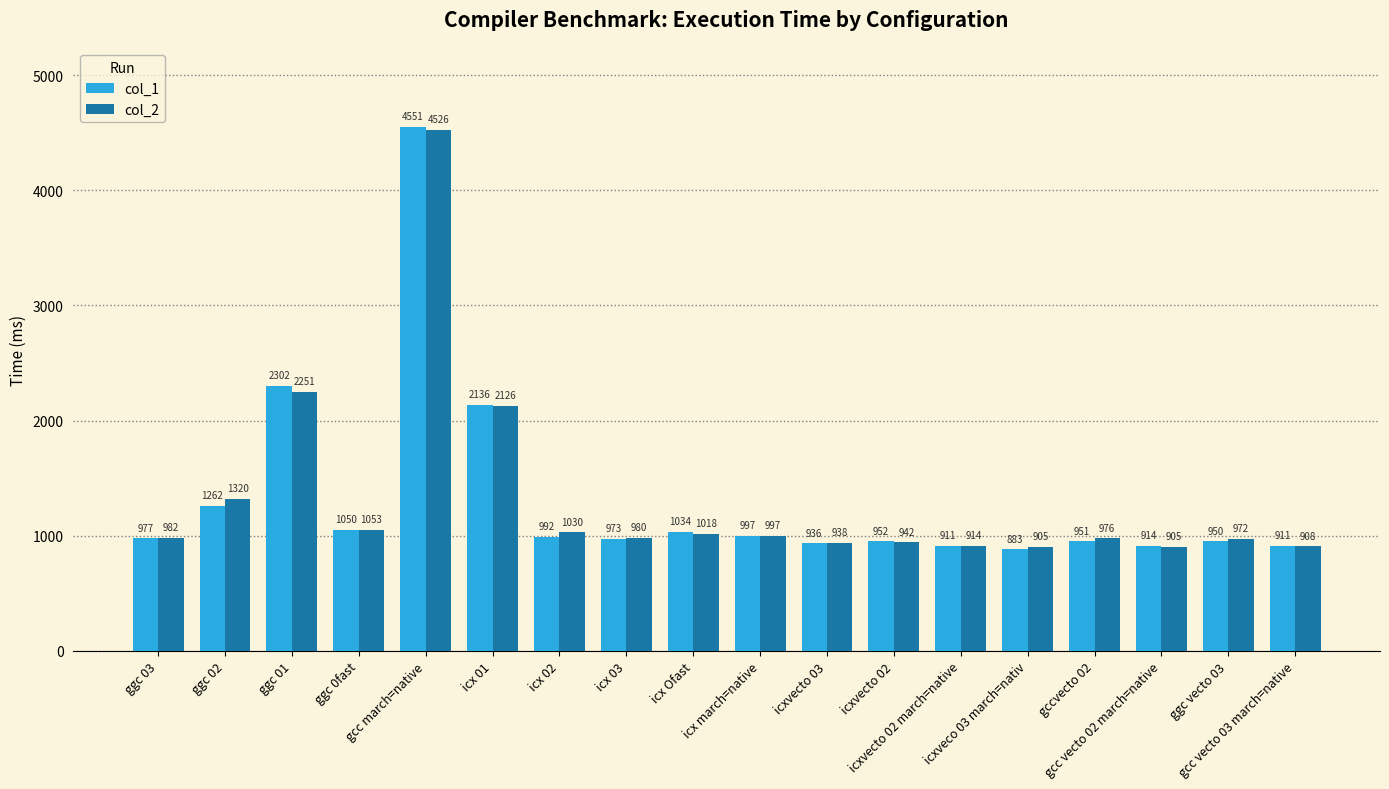

Rank the series by their average value, from lowest to highest.

col_1, col_2